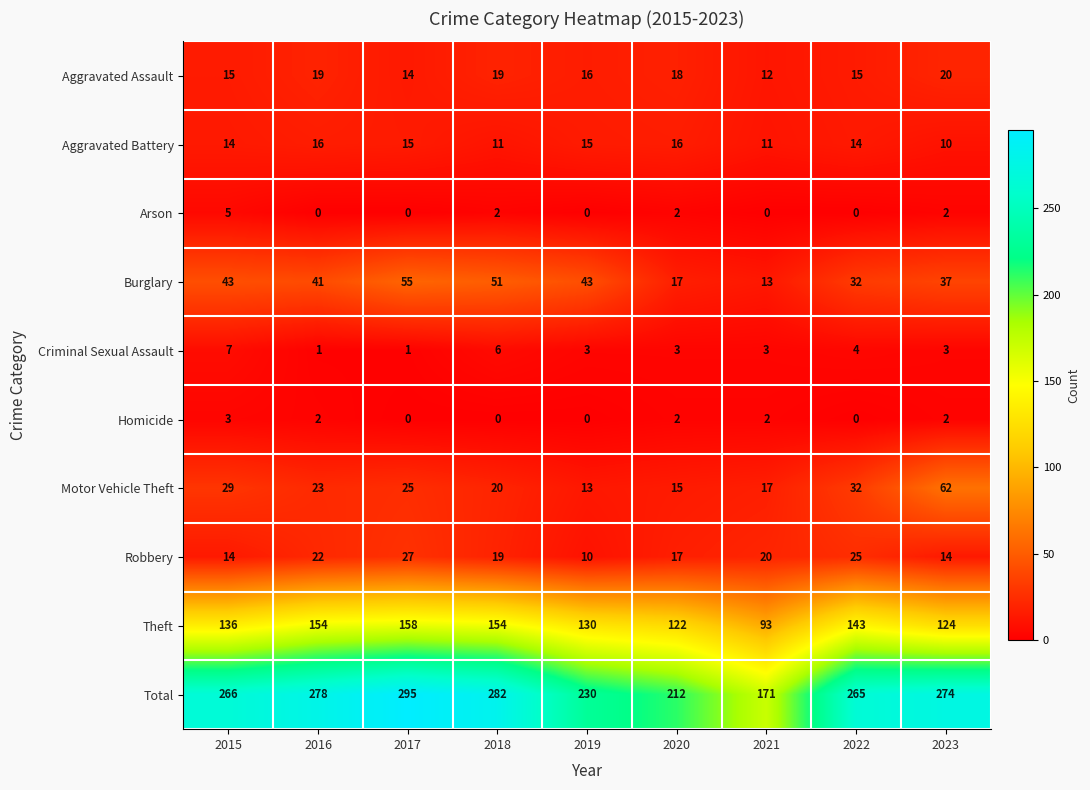

Which series has the largest range (max minus min)?

Total